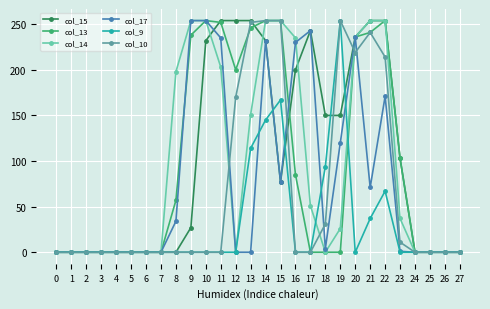

What is the difference between the col_15 values at 25 and 19?

150